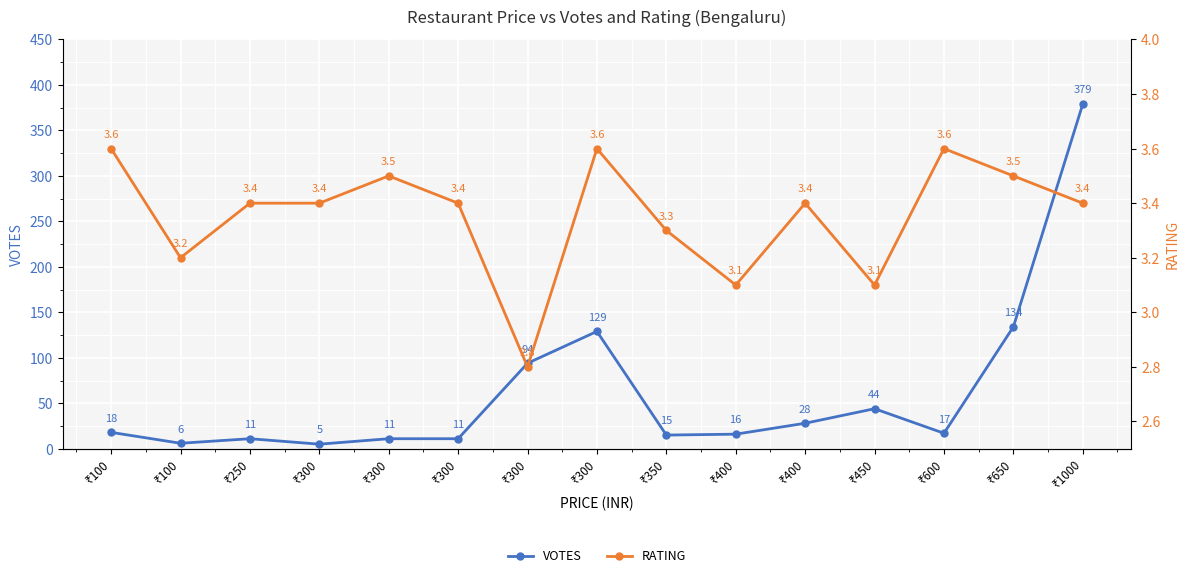

Which series changed the most between ₹300 and ₹300?

VOTES